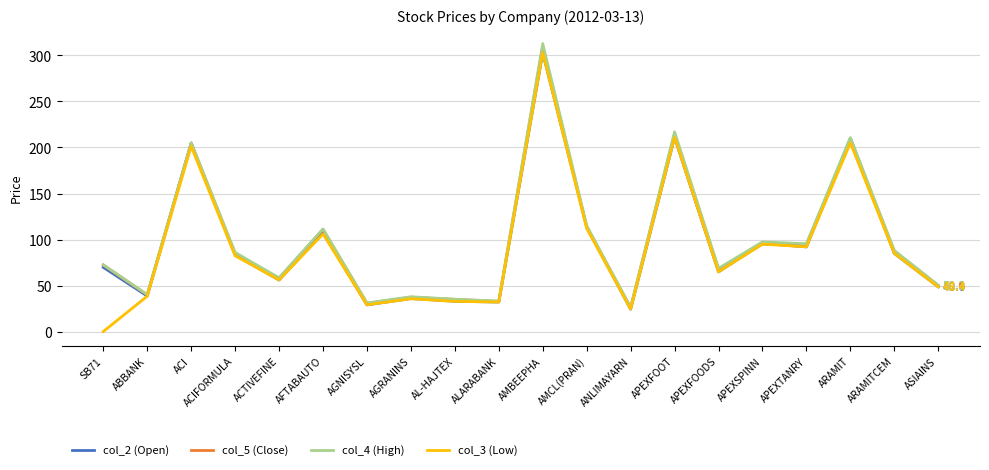

Which category has the lowest value in the col_2 (Open) series?

ANLIMAYARN